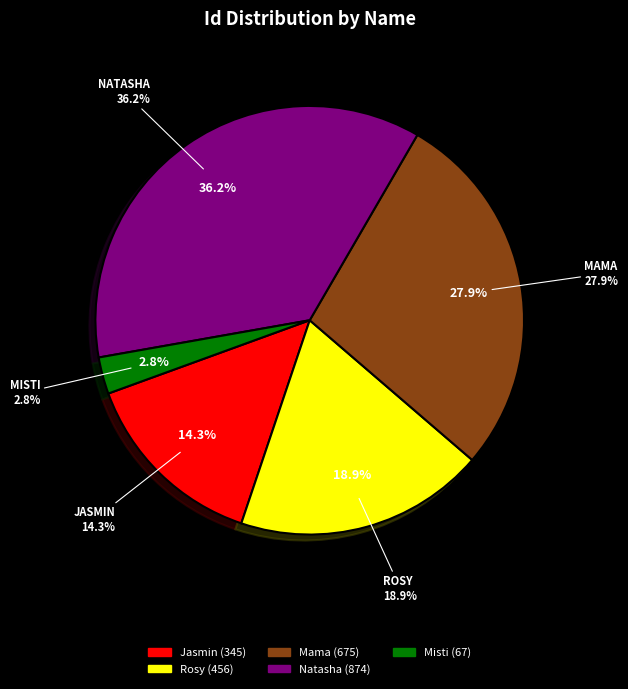

Count the number of slices in the pie.

5